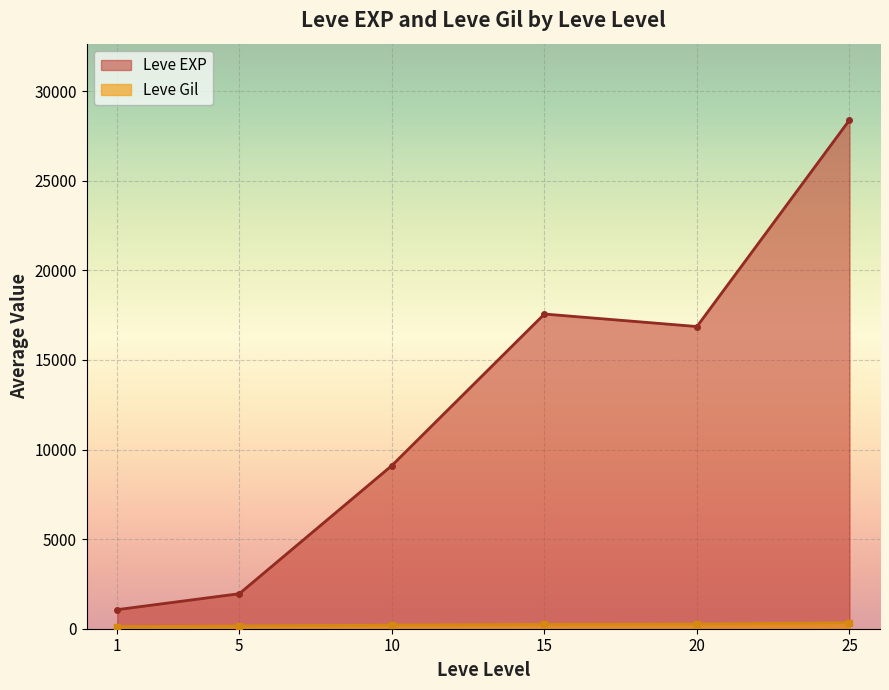

How many categories are shown in the chart?

6